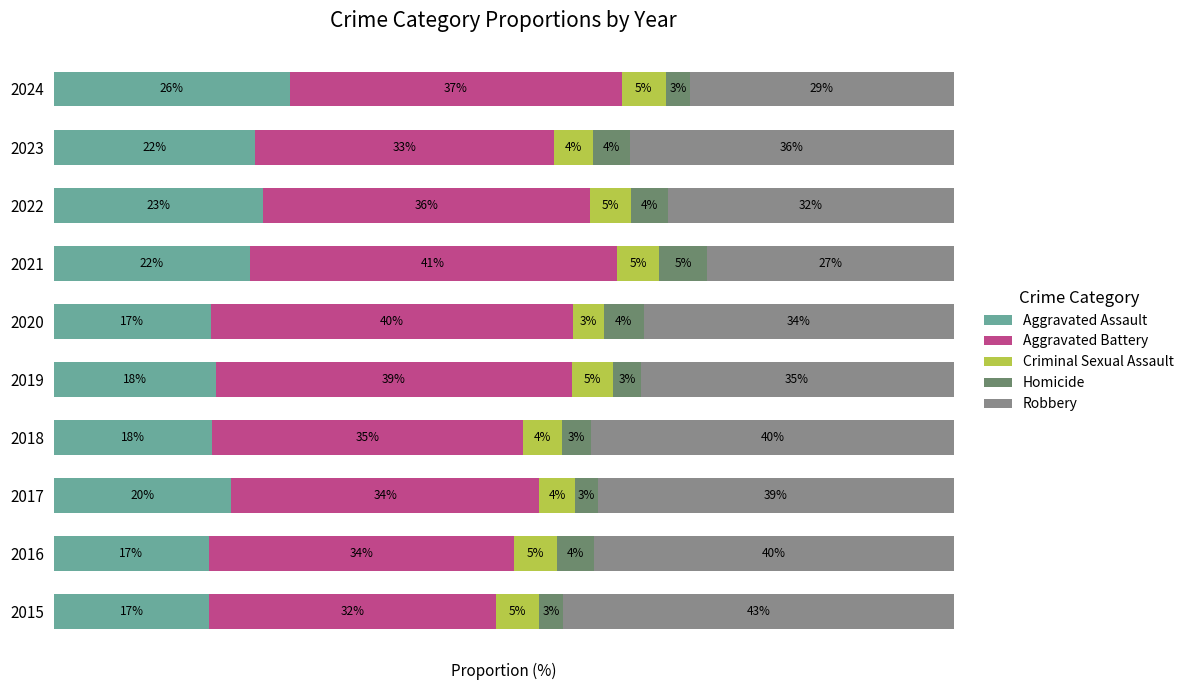

What are all the series names shown in the legend?

Aggravated Assault, Aggravated Battery, Criminal Sexual Assault, Homicide, Robbery